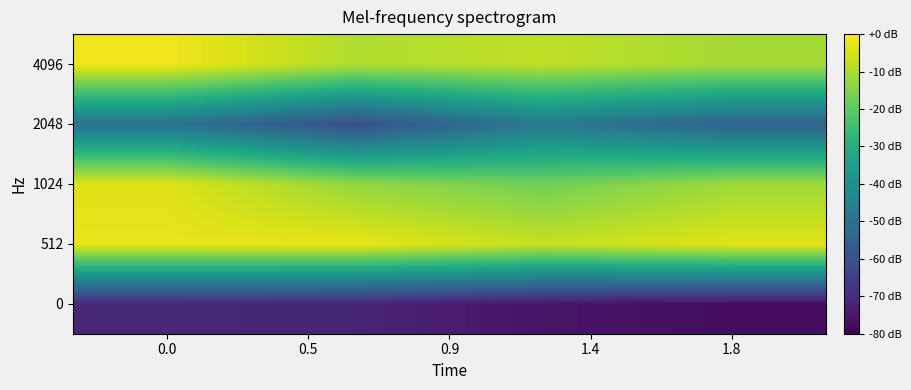

Reading left to right, extract all data points from this chart.

0: 0.7	0.7	0.6	0.6
512: 0.8	0.8	0.8	0.8
1024: 0.8	0.8	0.8	0.8
2048: 0.7	0.7	0.7	0.7
4096: 0.8	0.8	0.8	0.8